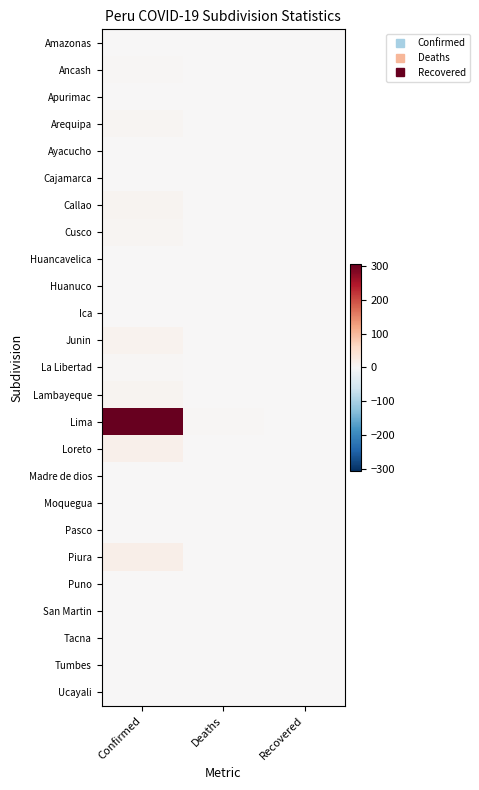

Reading right to left, transcribe all the data shown in this chart.

Amazonas: Recovered=0	Deaths=0	Confirmed=0
Ancash: Recovered=0	Deaths=0	Confirmed=4
Apurimac: Recovered=0	Deaths=0	Confirmed=0
Arequipa: Recovered=0	Deaths=0	Confirmed=7
Ayacucho: Recovered=0	Deaths=0	Confirmed=0
Cajamarca: Recovered=0	Deaths=0	Confirmed=0
Callao: Recovered=0	Deaths=0	Confirmed=8
Cusco: Recovered=0	Deaths=0	Confirmed=6
Huancavelica: Recovered=0	Deaths=0	Confirmed=0
Huanuco: Recovered=0	Deaths=0	Confirmed=2
Ica: Recovered=0	Deaths=0	Confirmed=2
Junin: Recovered=0	Deaths=0	Confirmed=10
La Libertad: Recovered=0	Deaths=0	Confirmed=4
Lambayeque: Recovered=0	Deaths=0	Confirmed=8
Lima: Recovered=0	Deaths=4	Confirmed=307
Loreto: Recovered=0	Deaths=0	Confirmed=16
Madre de dios: Recovered=0	Deaths=0	Confirmed=1
Moquegua: Recovered=0	Deaths=0	Confirmed=0
Pasco: Recovered=0	Deaths=0	Confirmed=0
Piura: Recovered=0	Deaths=1	Confirmed=19
Puno: Recovered=0	Deaths=0	Confirmed=0
San Martin: Recovered=0	Deaths=0	Confirmed=1
Tacna: Recovered=0	Deaths=0	Confirmed=0
Tumbes: Recovered=0	Deaths=0	Confirmed=0
Ucayali: Recovered=0	Deaths=0	Confirmed=0